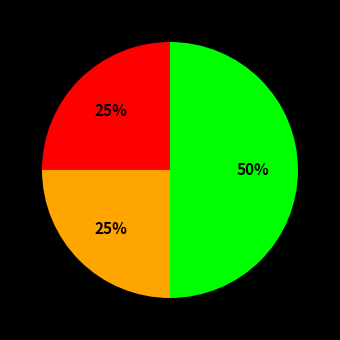

To the nearest percent, what is the average slice percentage?

33%